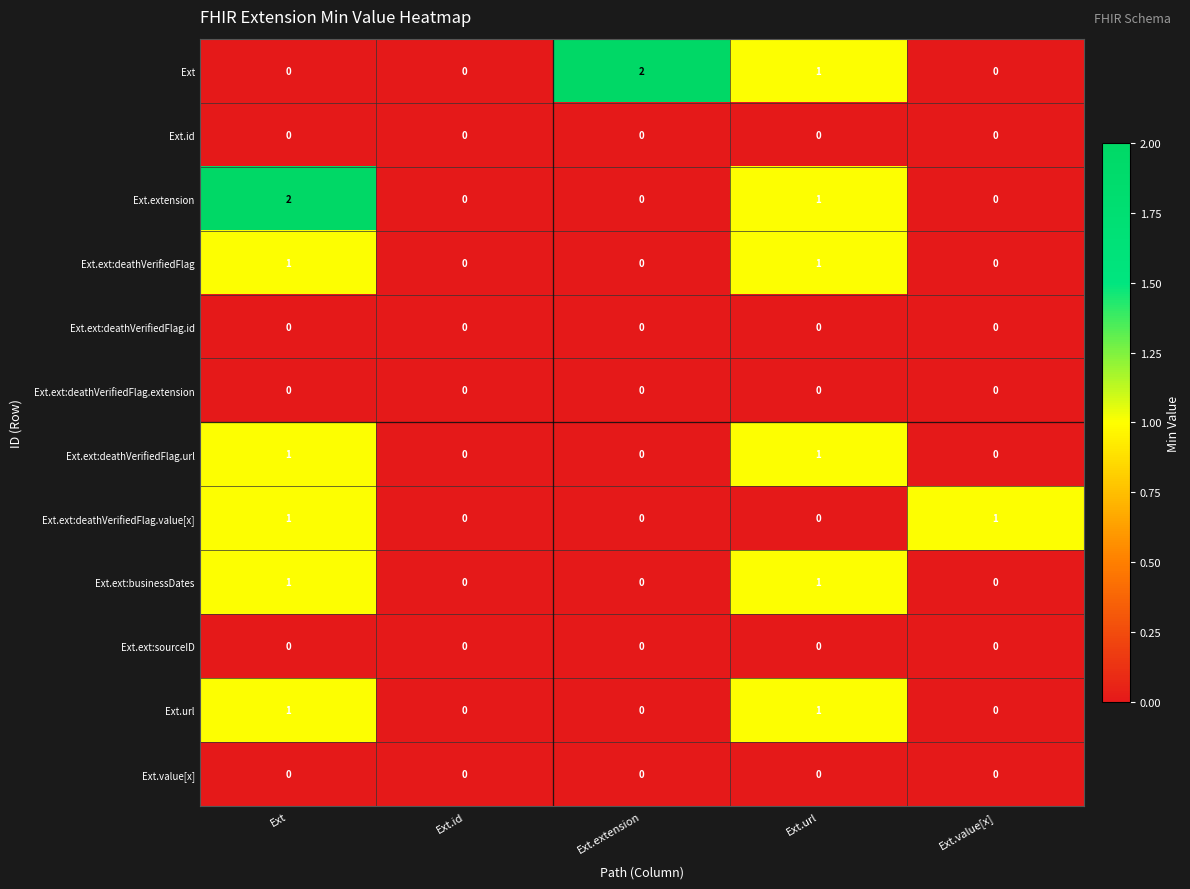

Which series changed the most between Ext and Ext.value[x]?

Ext.extension